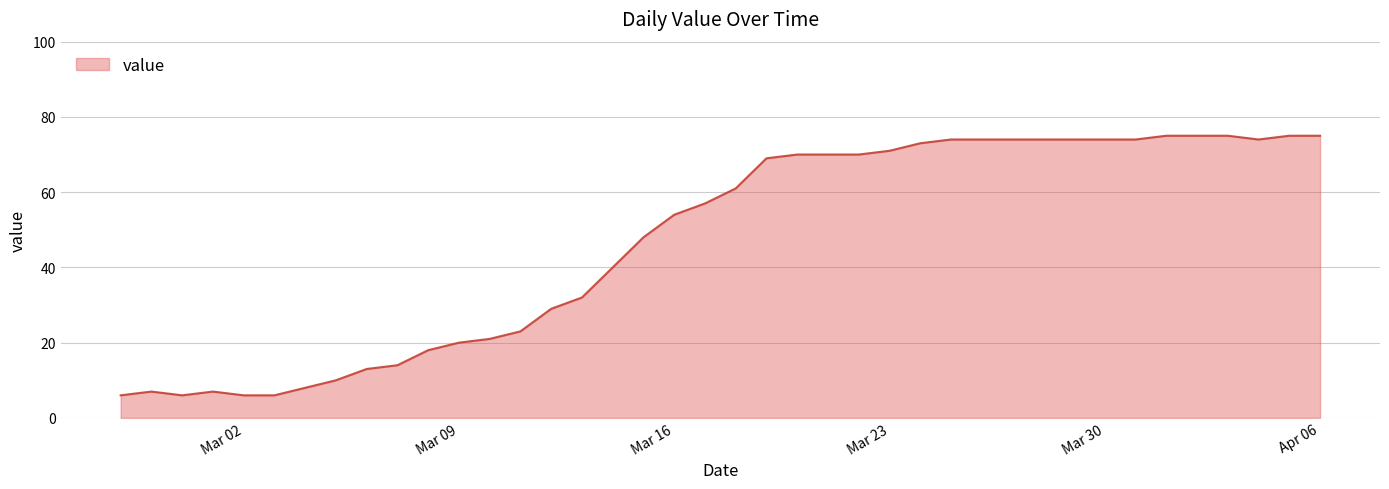

What is the minimum value shown in the chart?

6